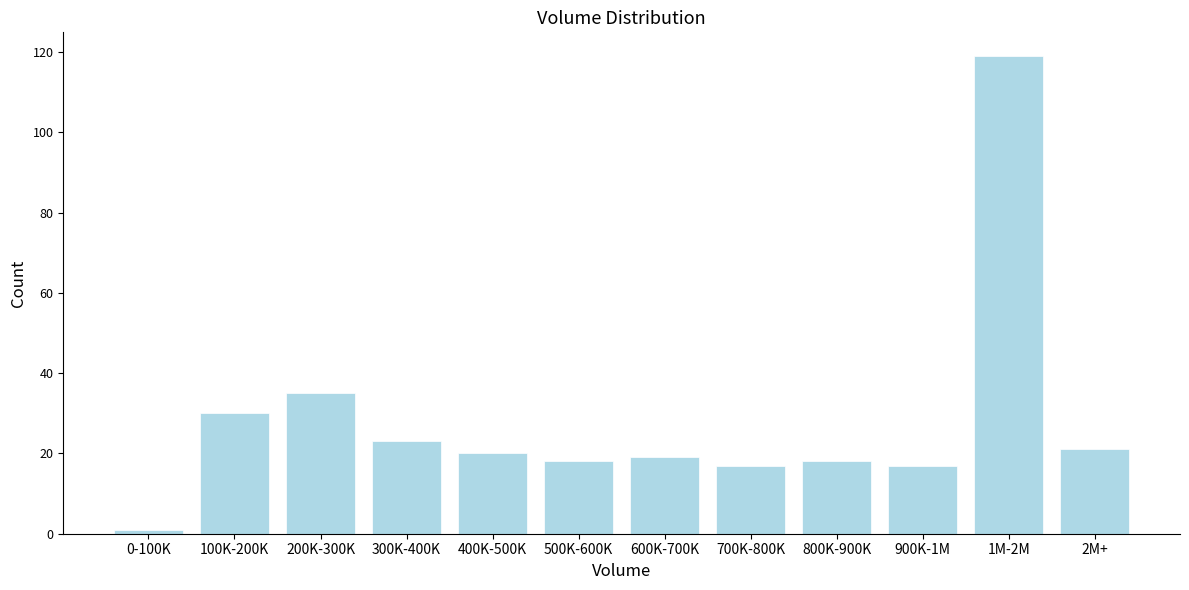

Reading right to left, list all the values displayed in this chart.

21	119	17	18	17	19	18	20	23	35	30	1